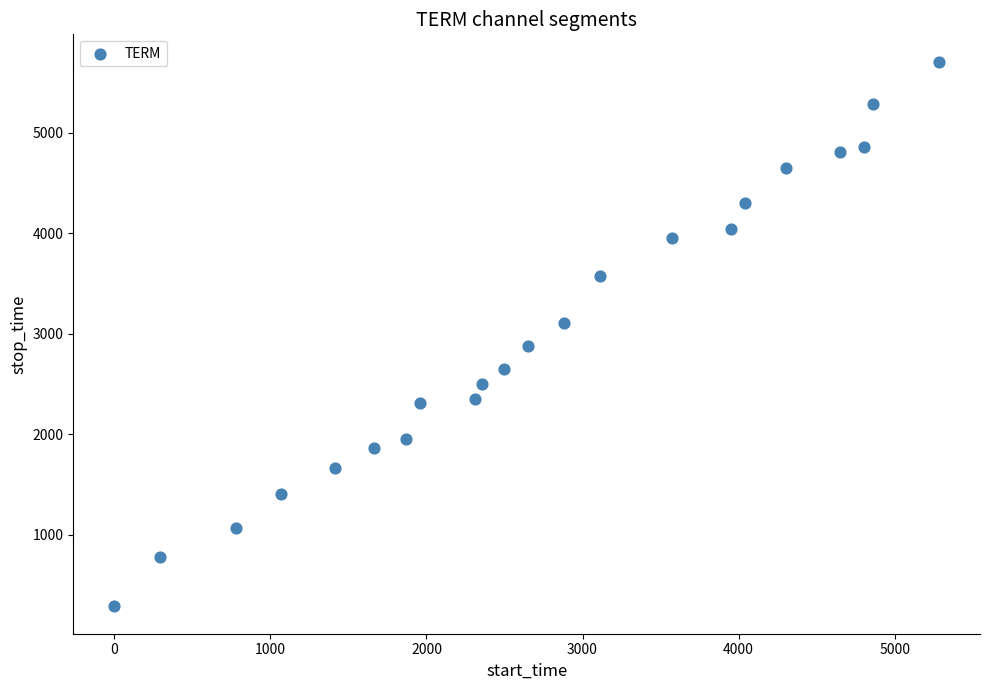

What is the range of X values (max minus min)?

5282